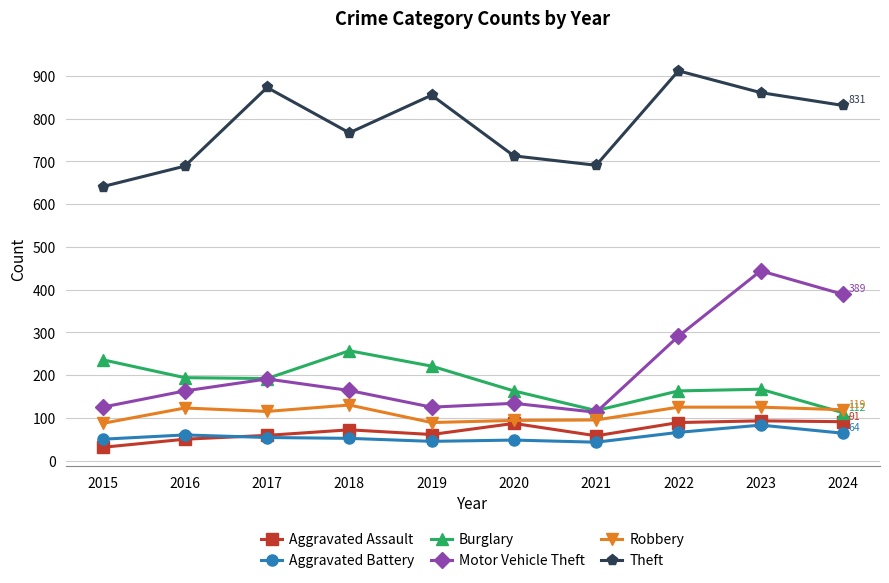

The value of Robbery at 2021 is 95. True or false?

True